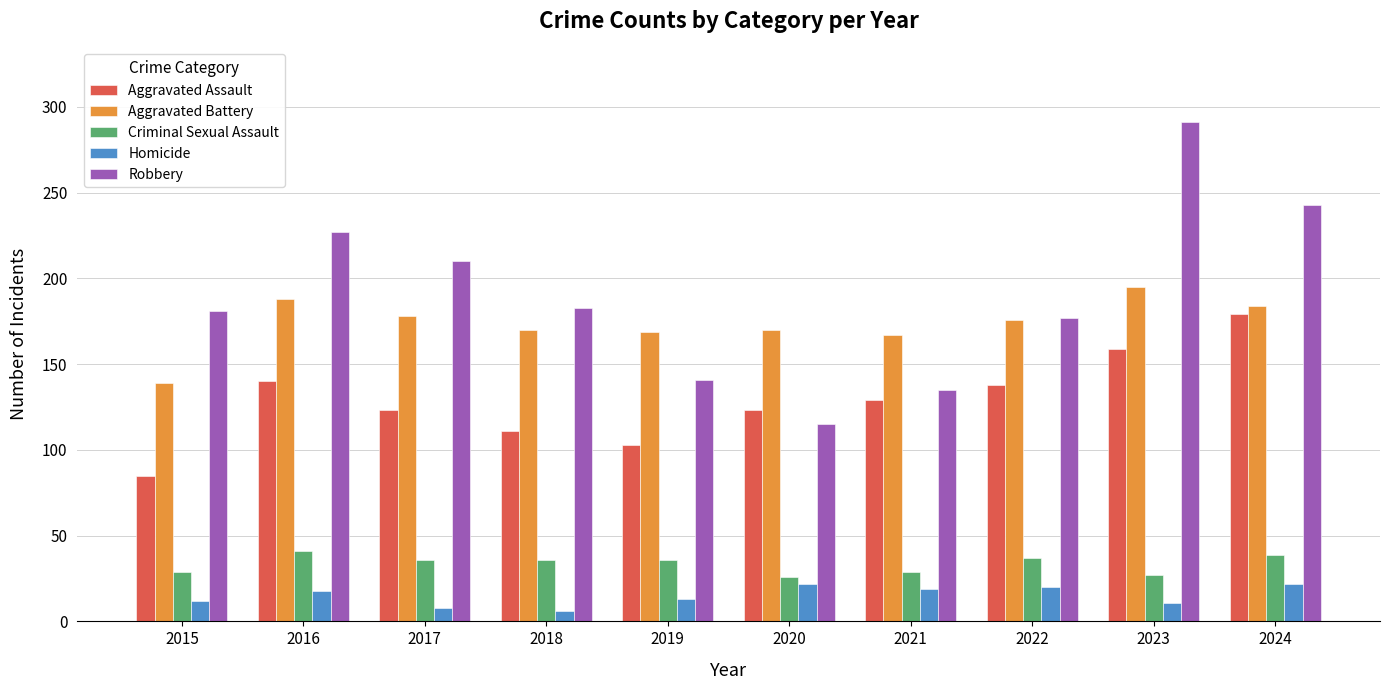

What is the minimum value shown in the chart?

6